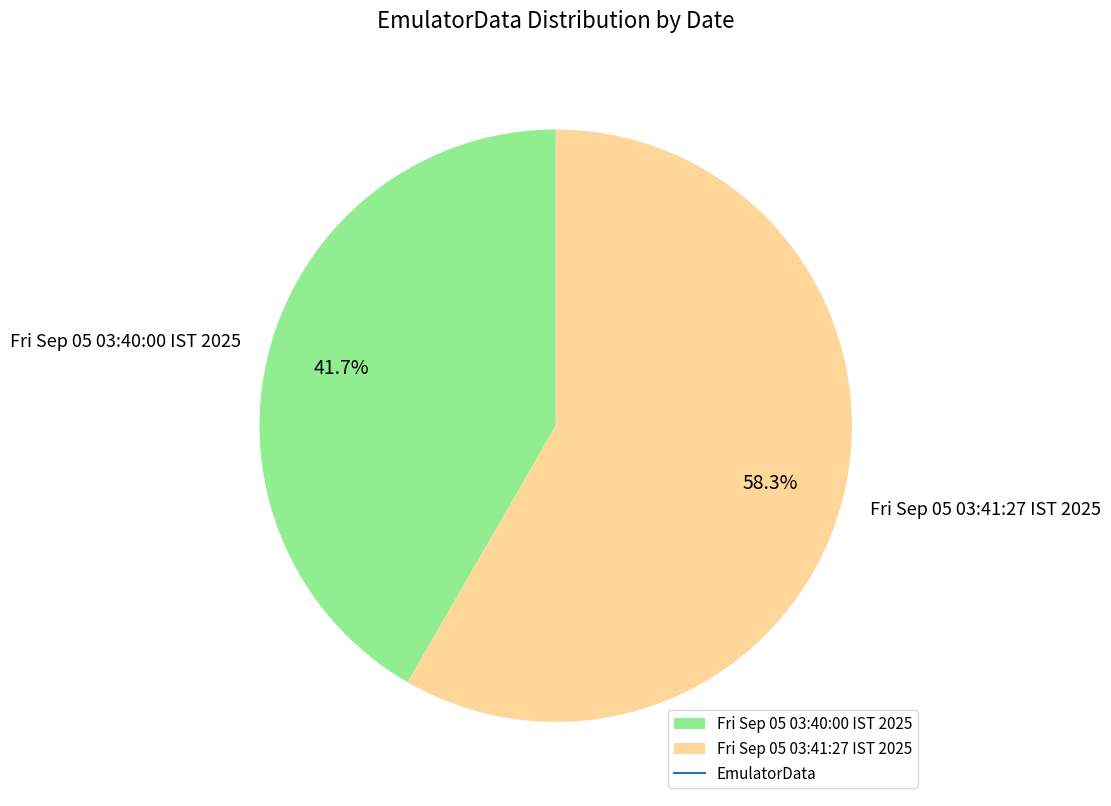

Which has a higher value, Fri Sep 05 03:41:27 IST 2025 or Fri Sep 05 03:40:00 IST 2025?

Fri Sep 05 03:41:27 IST 2025